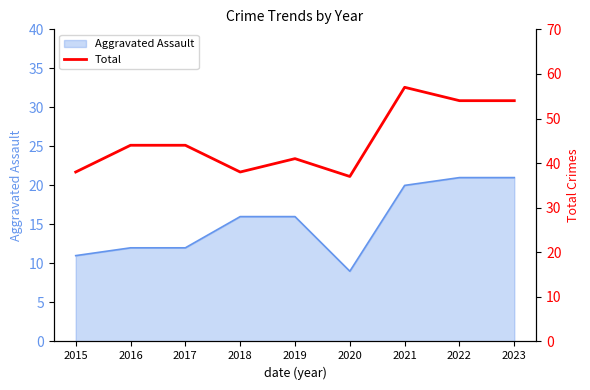

How many interior local peaks (higher than both neighbors) does the data have?

2